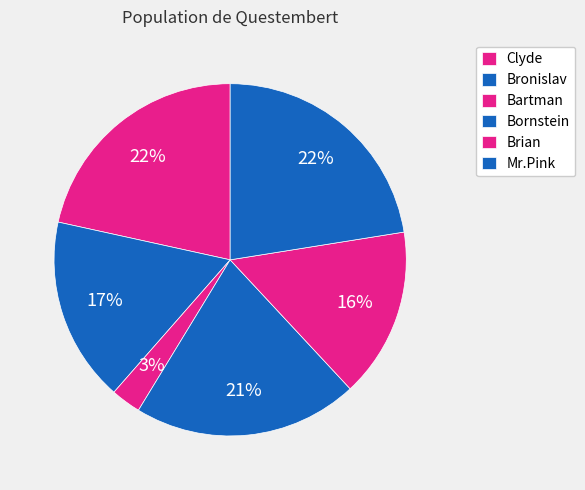

Count the number of slices in the pie.

6